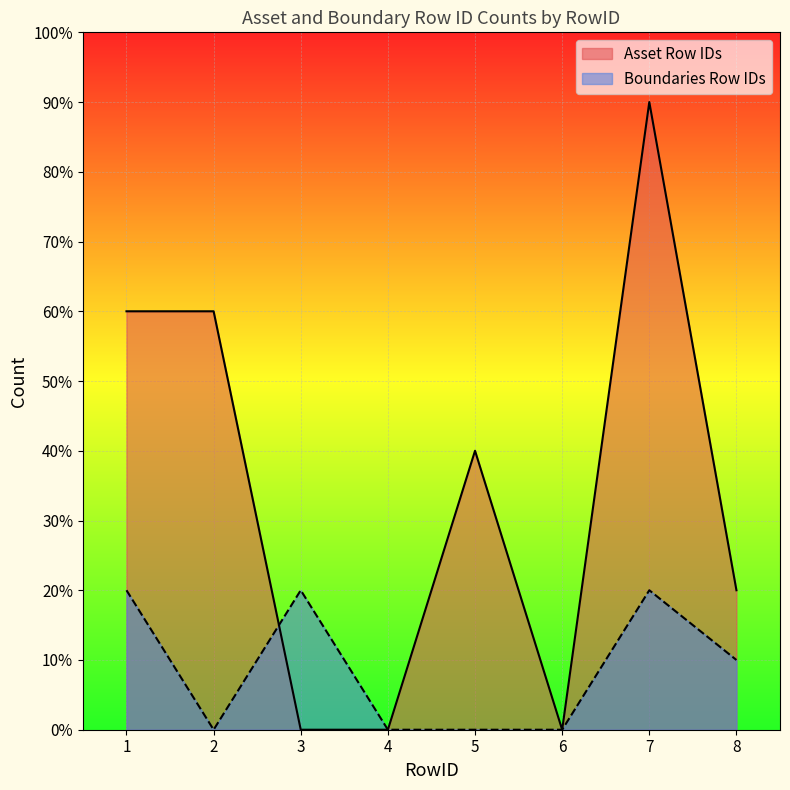

How many data points does each series have?

8